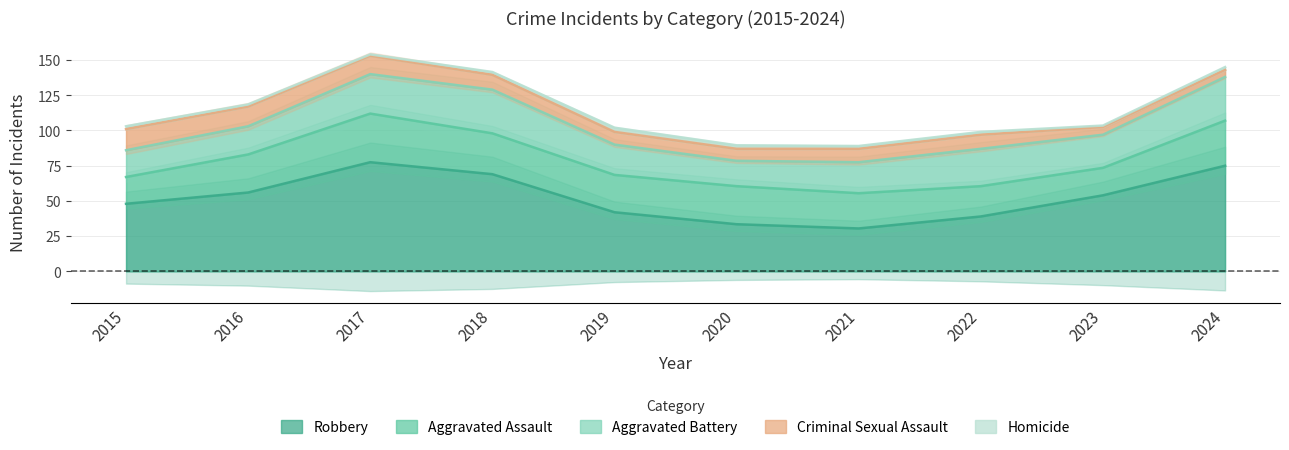

True or false: Robbery and Aggravated Assault intersect in this chart.

False